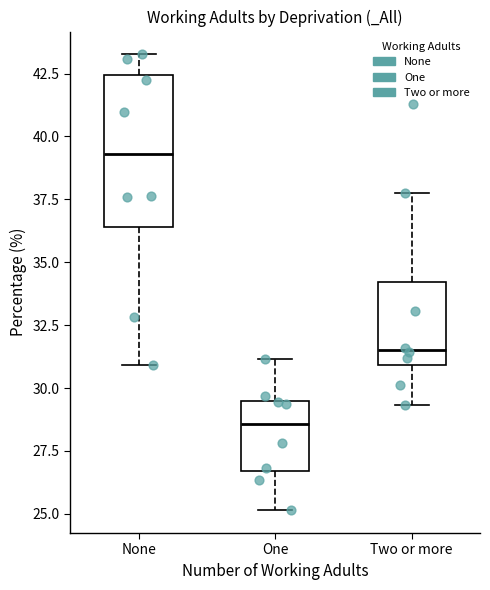

Where does the upper whisker of the box for None end on the y-axis? The values are not printed on the chart, so give them approximately, as read against the axis.

43.5